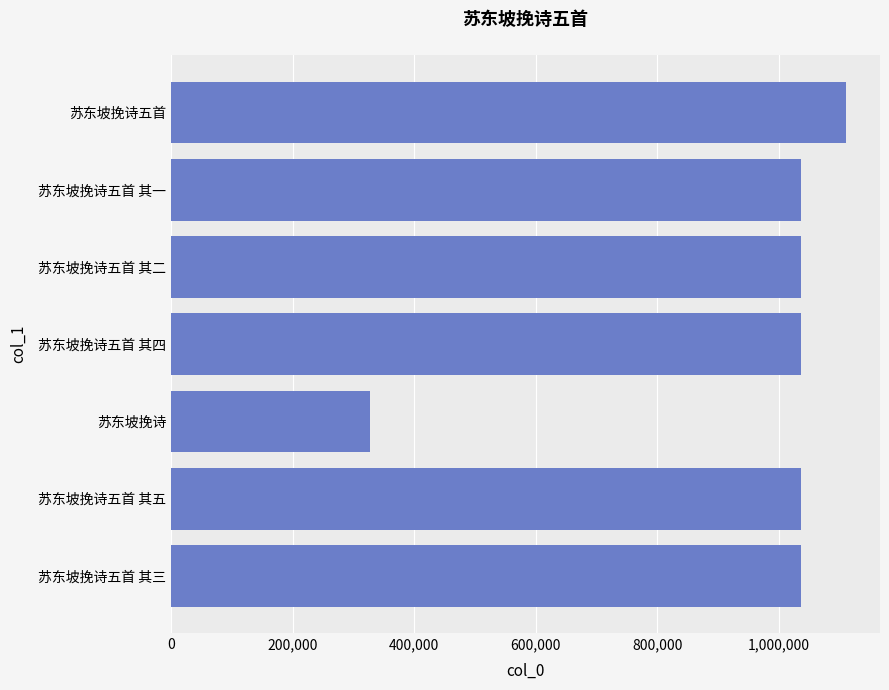

How many bars are there in total?

7